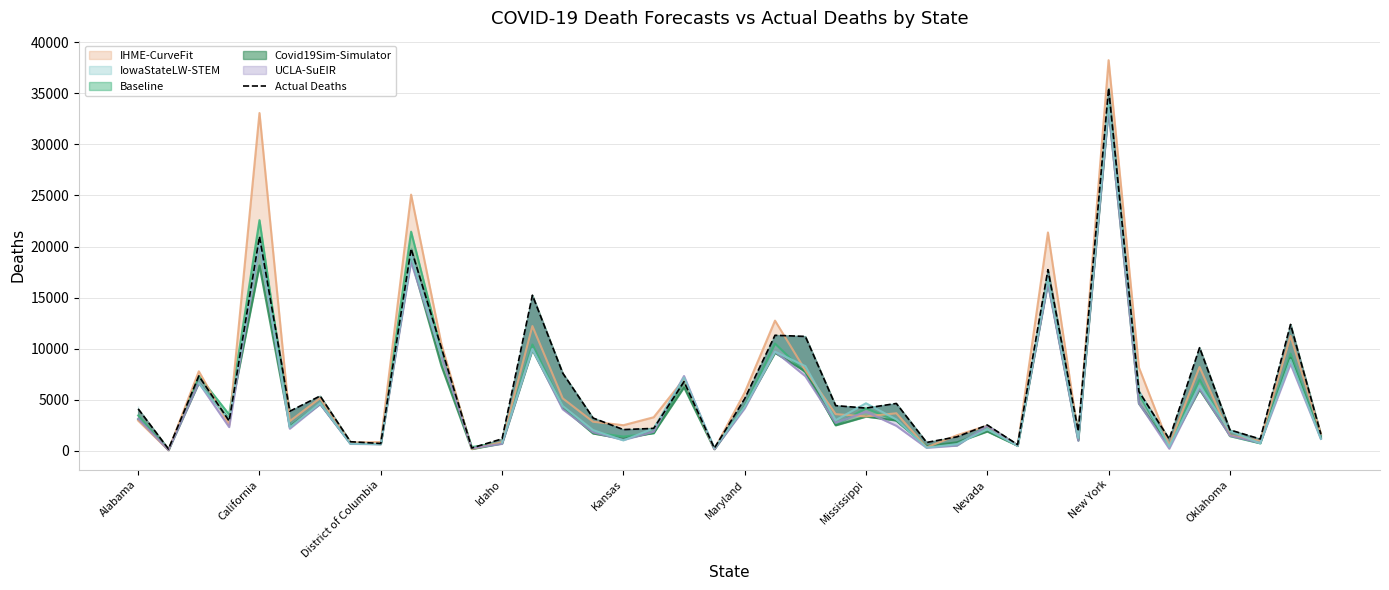

What is the minimum value shown in the chart?

176